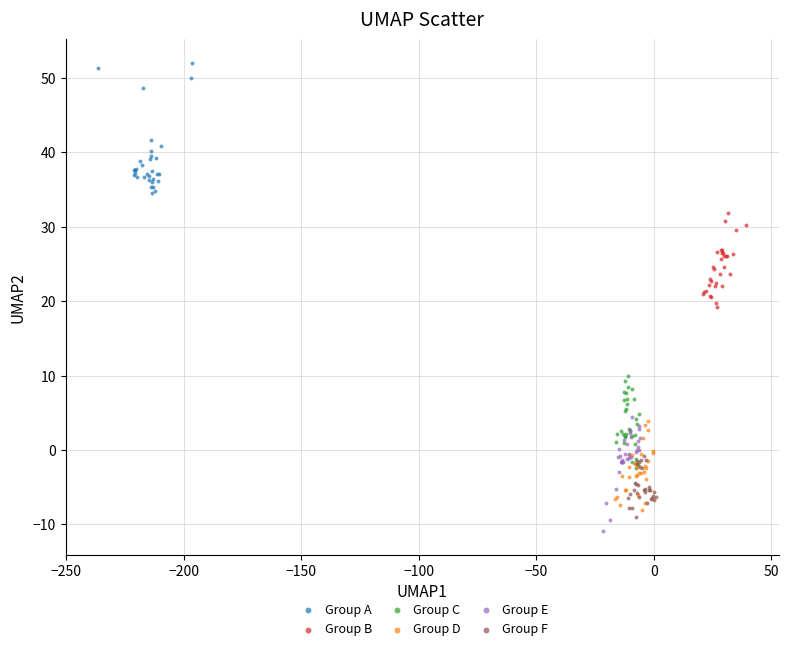

Which series has the largest Y range (max minus min)?

Group A